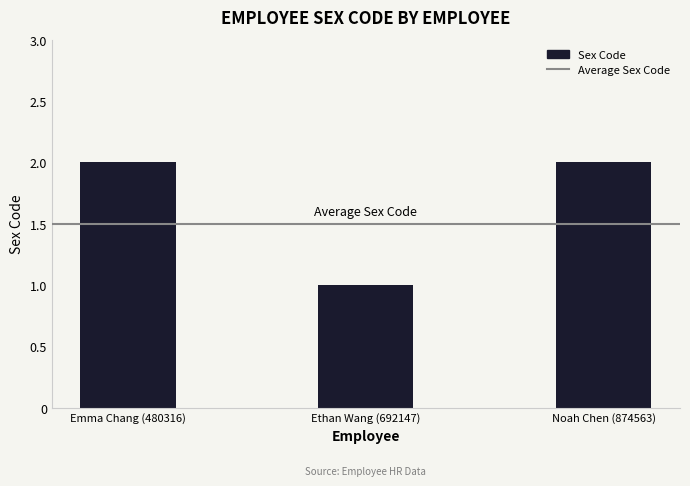

Count the number of data series in this chart.

1